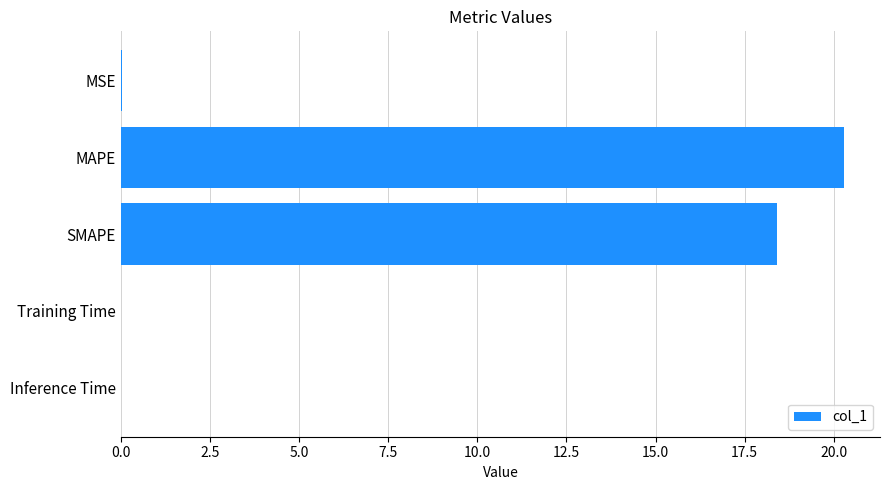

At which label is the value closest to 10?

SMAPE